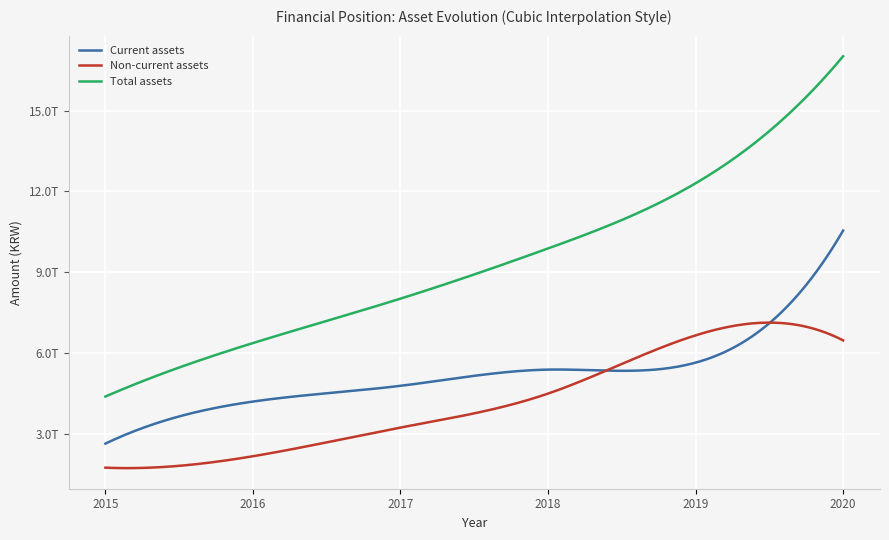

Does the chart display data point markers on the line(s)?

No